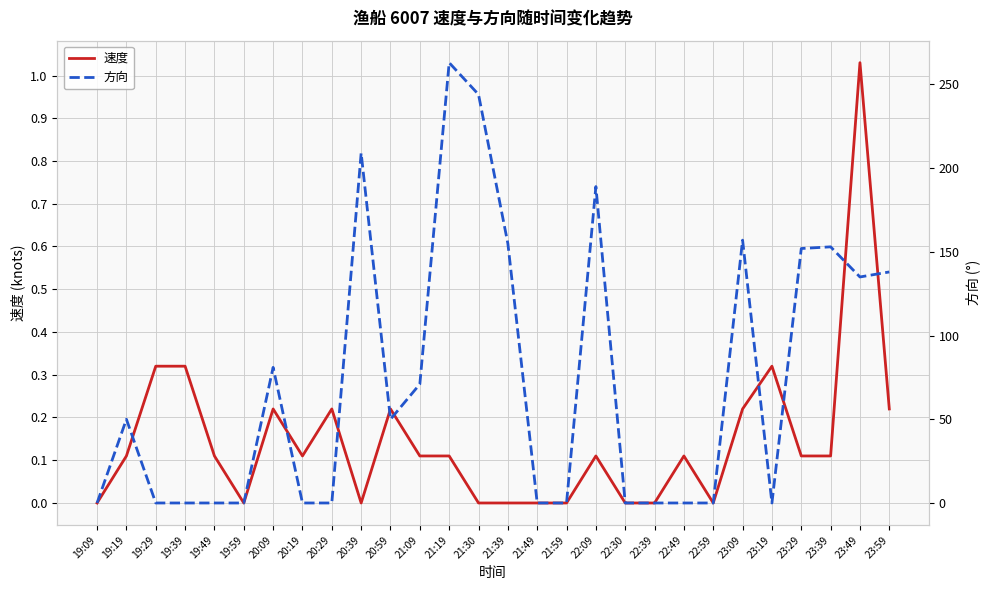

At which label does 方向 reach its minimum?

19:09